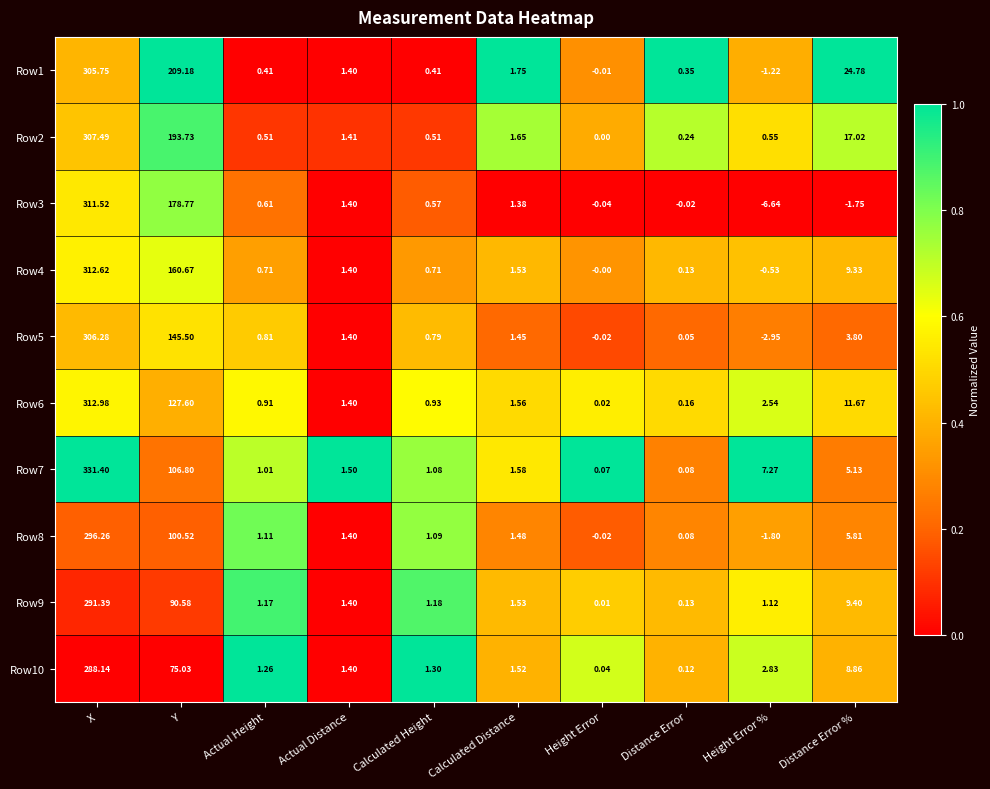

List the labels in order of Row5 value, largest first.

X, Y, Distance Error %, Calculated Distance, Actual Distance, Actual Height, Calculated Height, Distance Error, Height Error, Height Error %